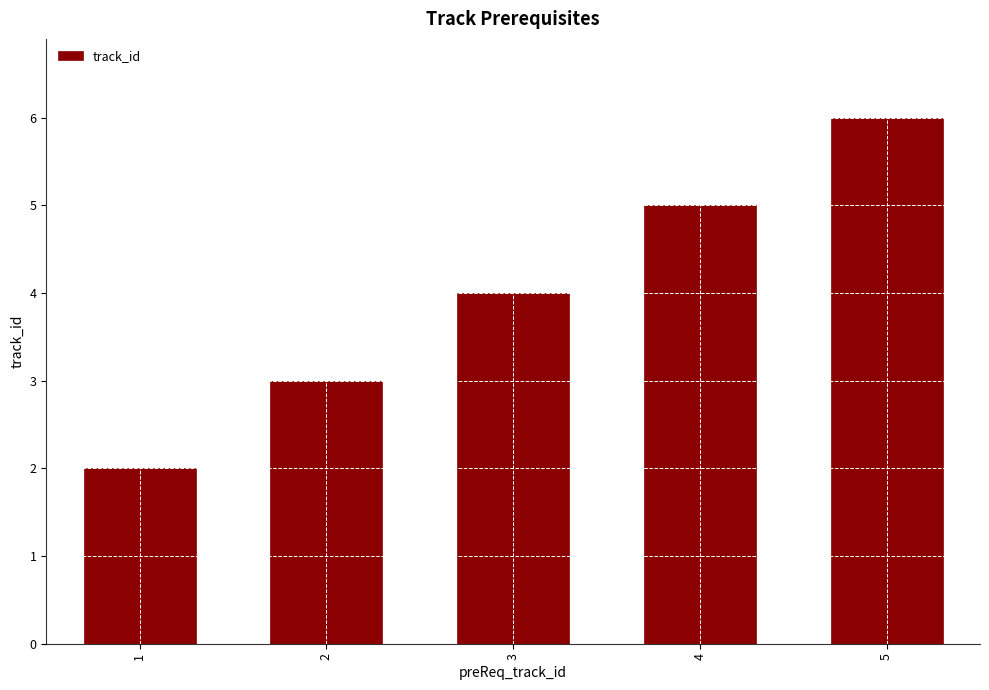

Where is the data nearest to the value 4?

3